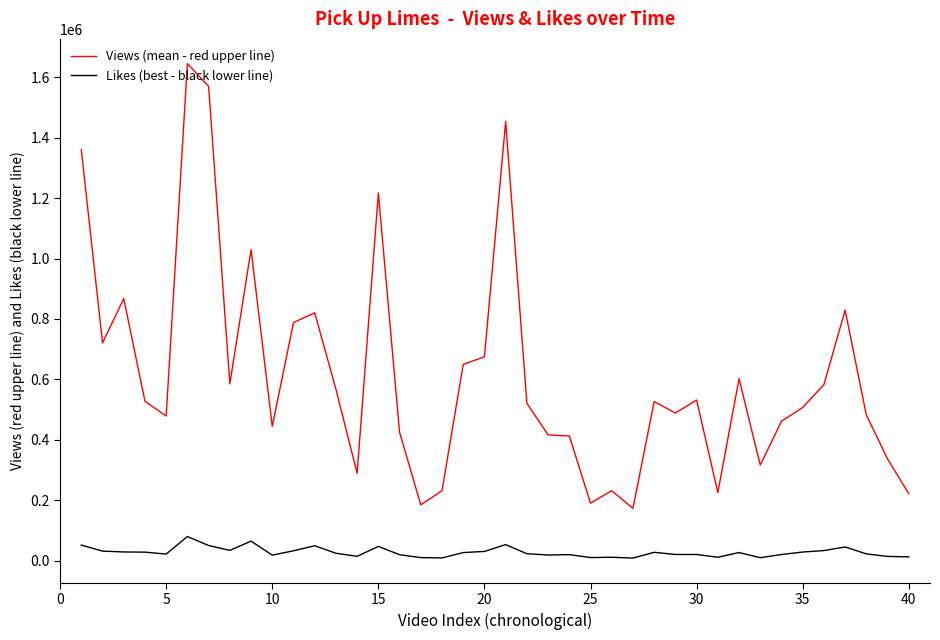

What is the maximum value shown in the chart?

1644361